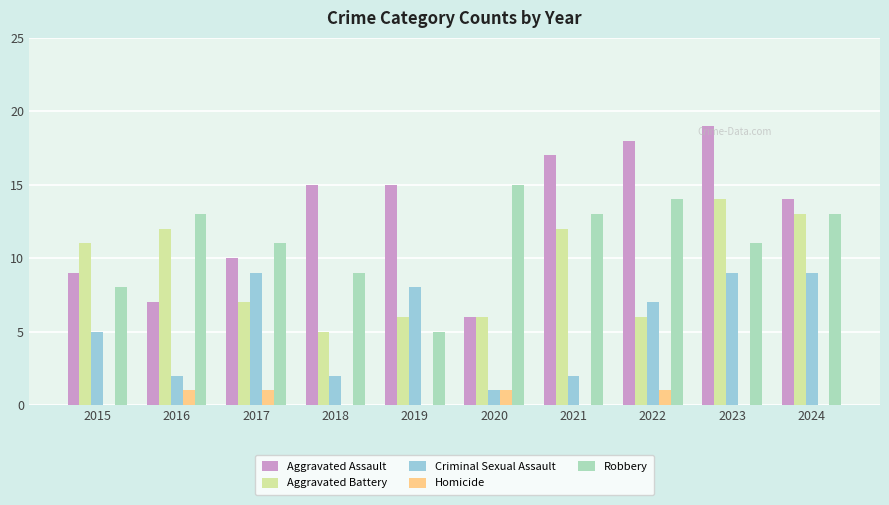

At which category is the sum across all series the highest?

2023